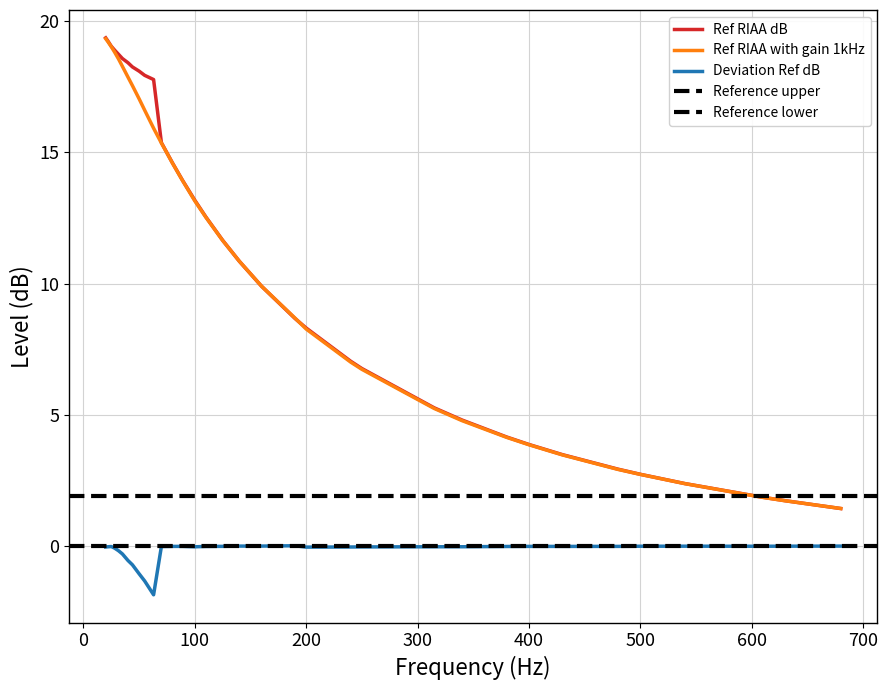

What is the label of the 10th point from the left?

55